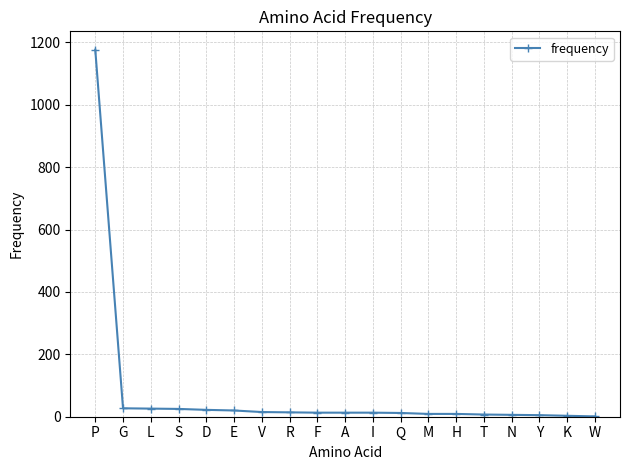

The value at Q is 12. True or false?

True